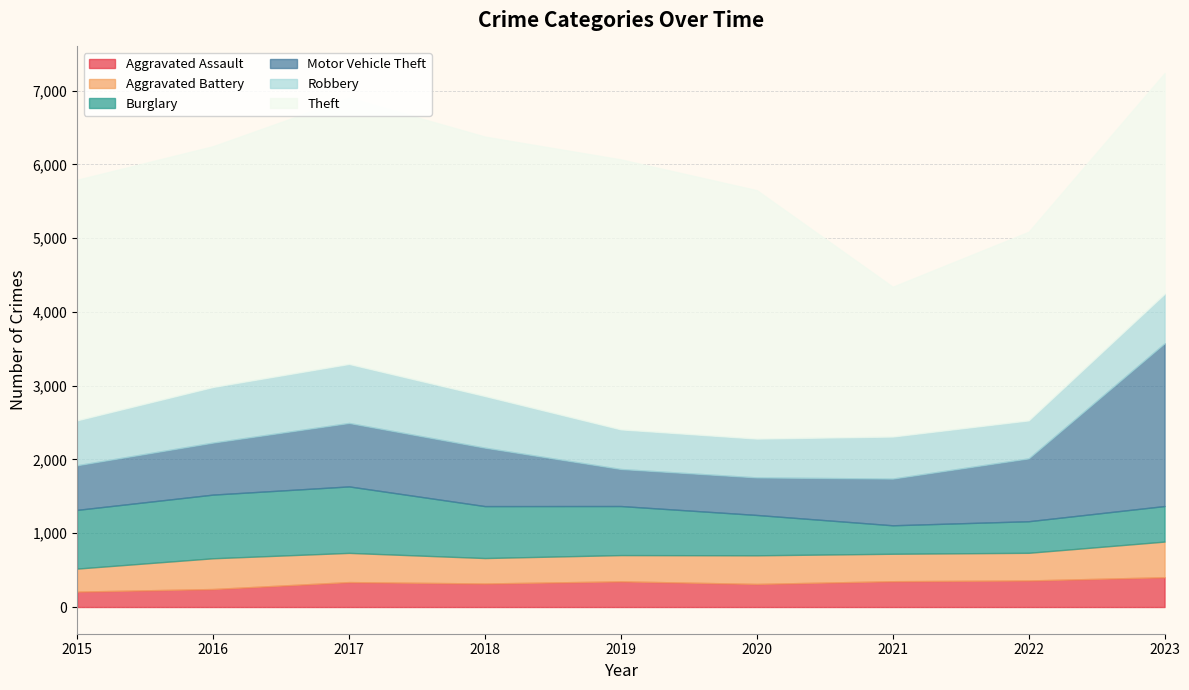

What is the spread (max minus min) of values at 2023?

2587